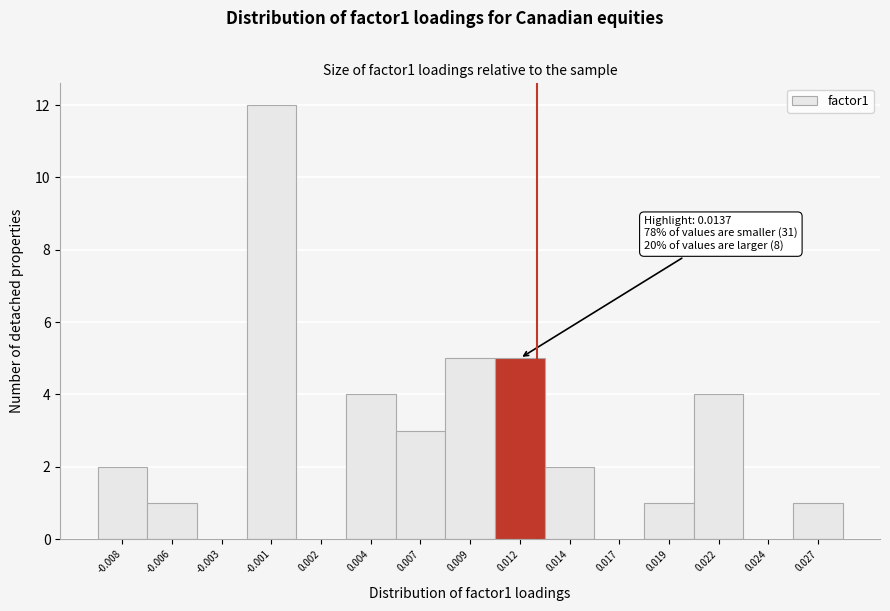

Reading left to right, what are all the values shown in this chart?

-0.008=2	-0.006=1	-0.003=0	-0.001=12	0.002=0	0.004=4	0.007=3	0.009=5	0.012=5	0.014=2	0.017=0	0.019=1	0.022=4	0.024=0	0.027=1